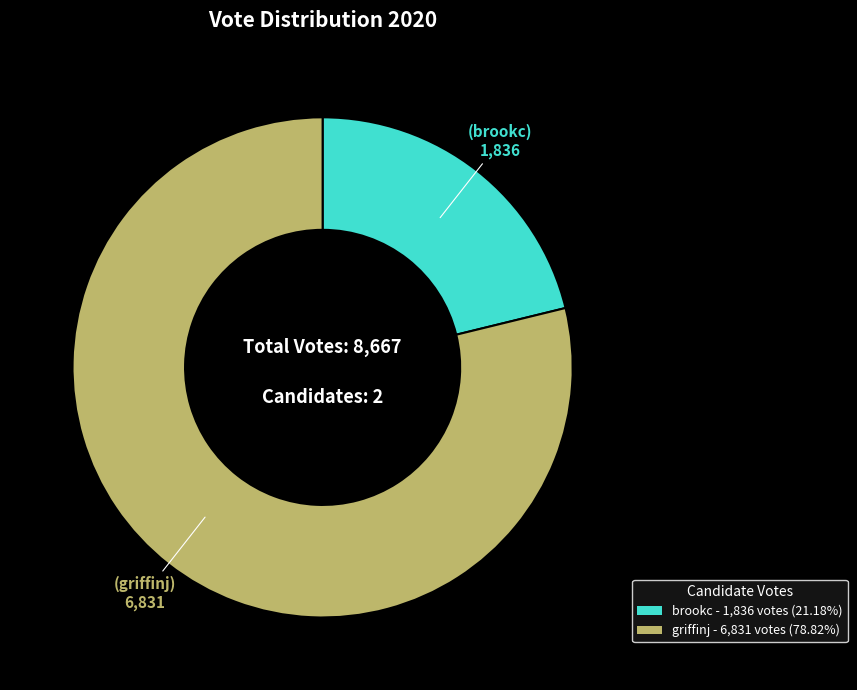

Is brookc - 1,836 votes (21.18%) the majority of the pie?

No